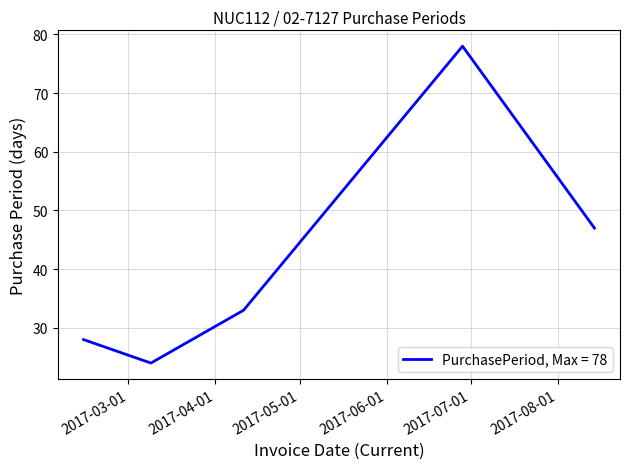

What is the maximum value shown in the chart?

78